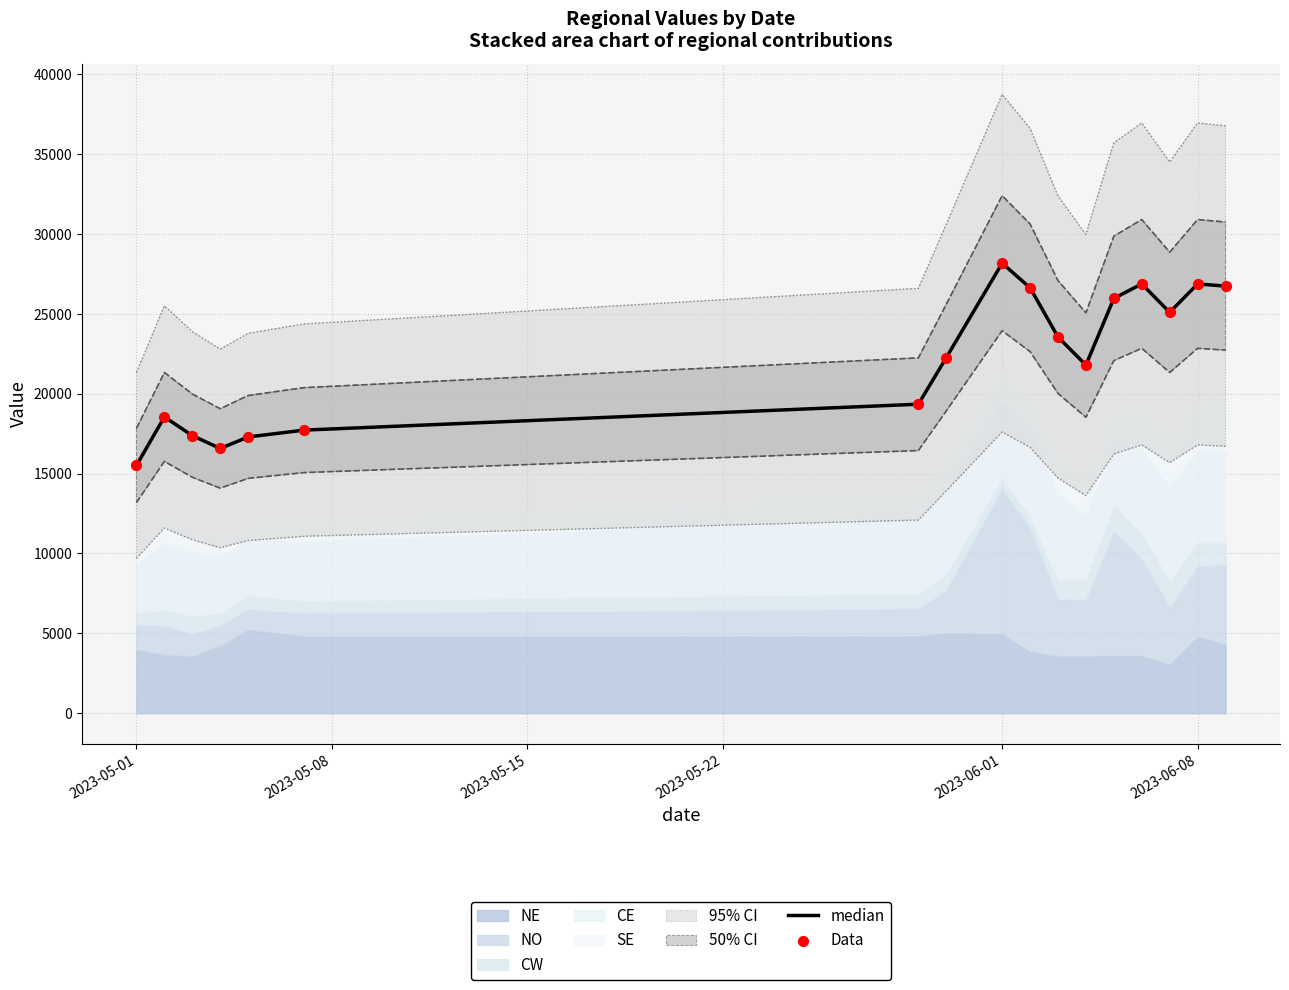

Which series has the largest total across all categories?

median